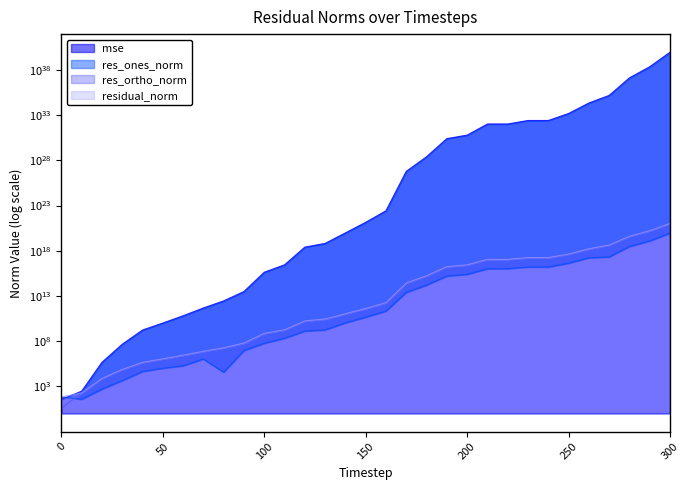

Which series changed the most between 280 and 300?

mse